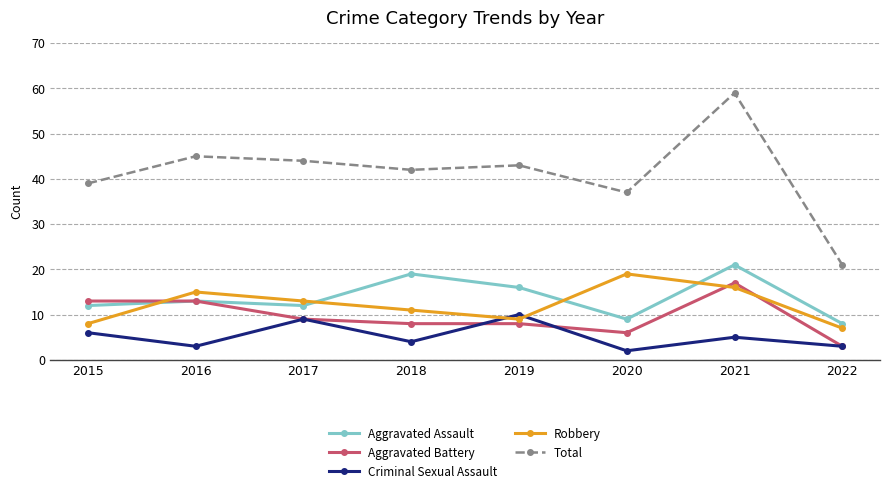

What is the value of the Aggravated Battery point at the 4th from the left?

8